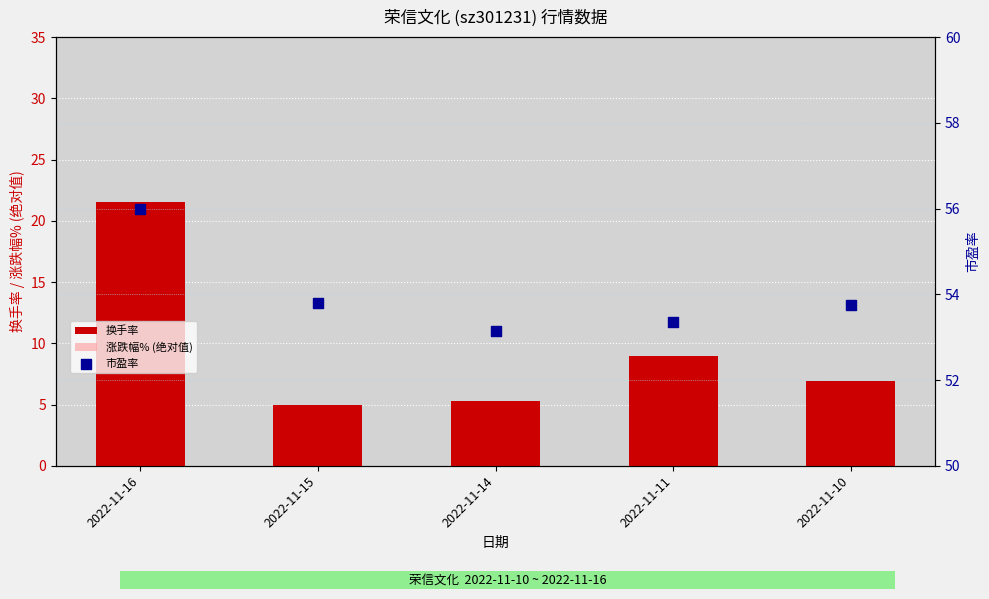

Which series reaches the maximum Y coordinate?

市盈率